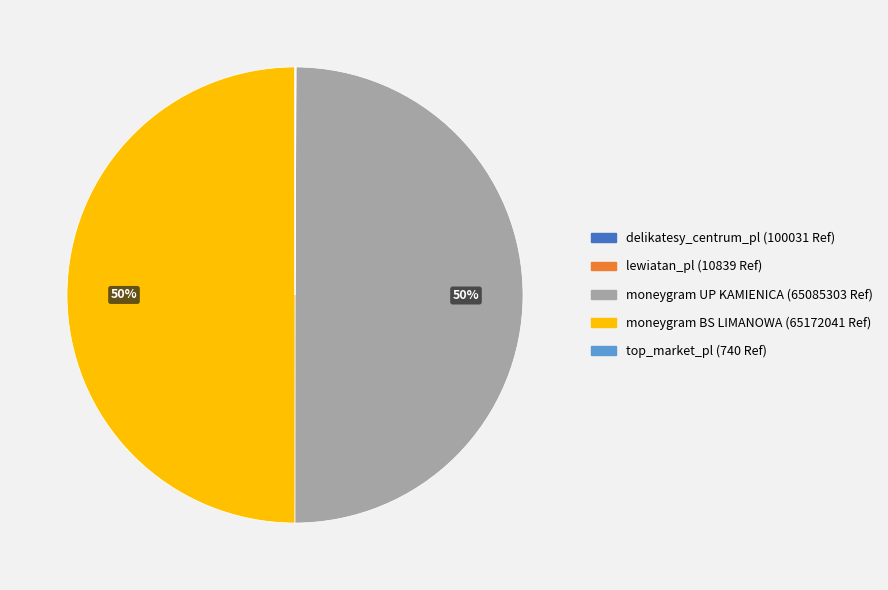

To the nearest percent, what is the difference between the largest and smallest slice percentages?

50%